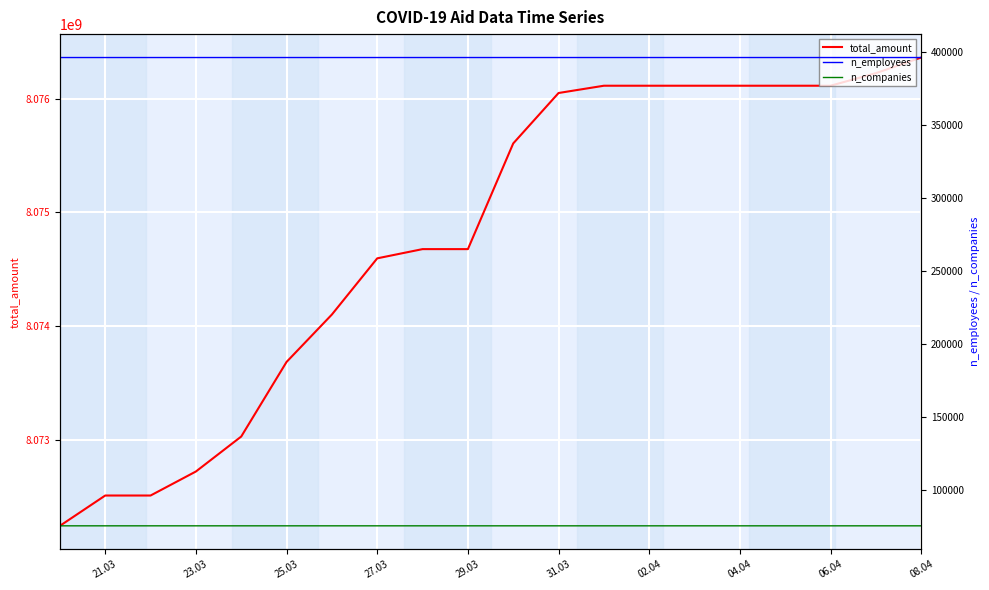

True or false: total_amount and n_companies intersect in this chart.

False